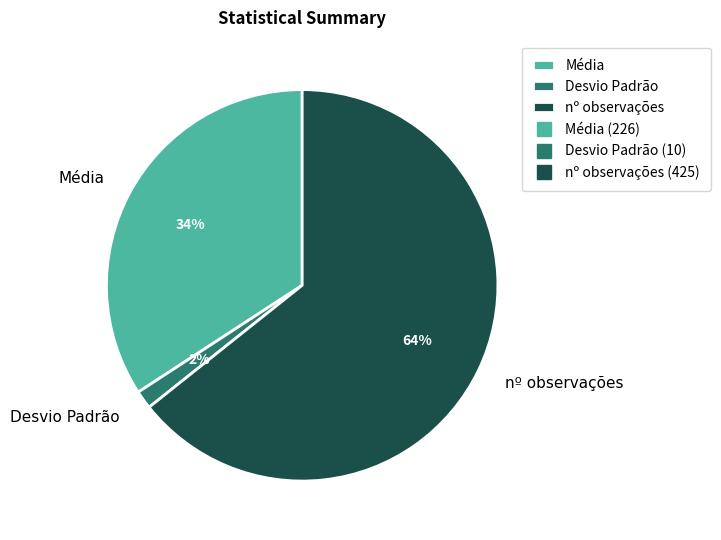

What percentage is the Média slice, to the nearest percent?

34%